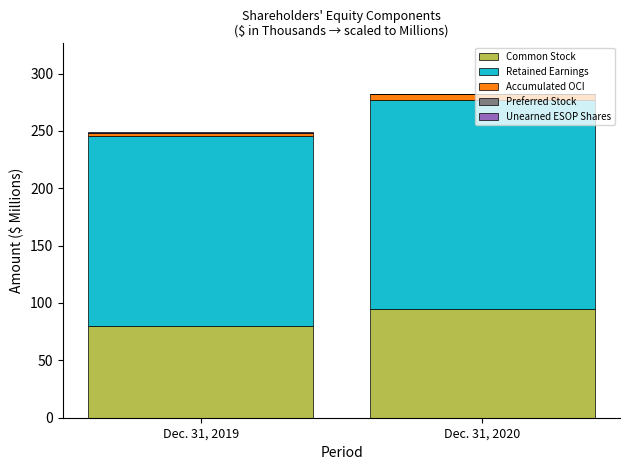

At which category is the sum across all series the highest?

Dec. 31, 2020